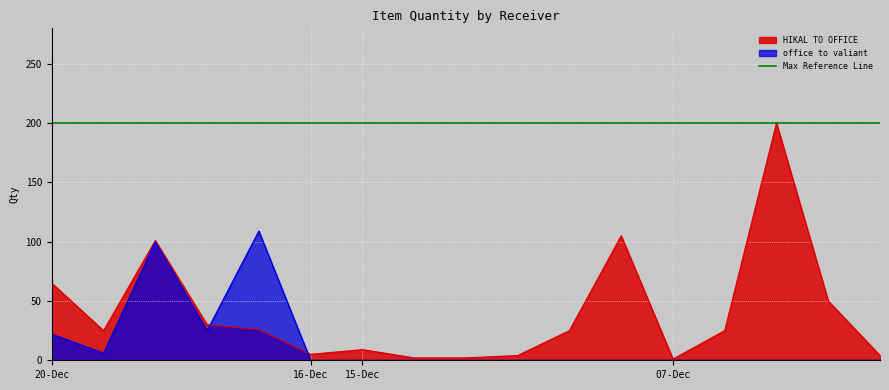

List the series in order of their peak value, highest first.

HIKAL TO OFFICE, office to valiant